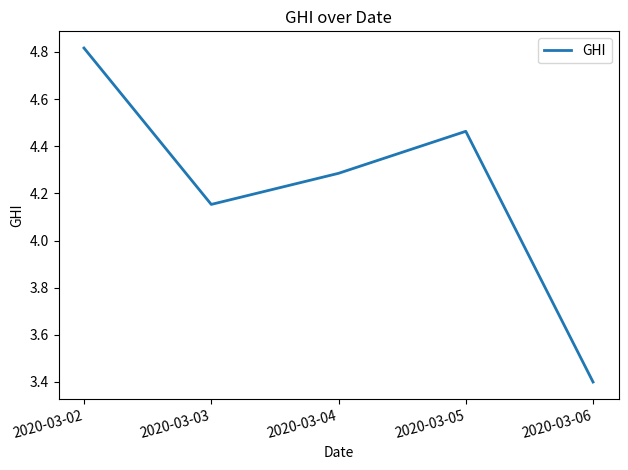

The chart shows a value of 3.4 at 2020-03-06. True or false?

True